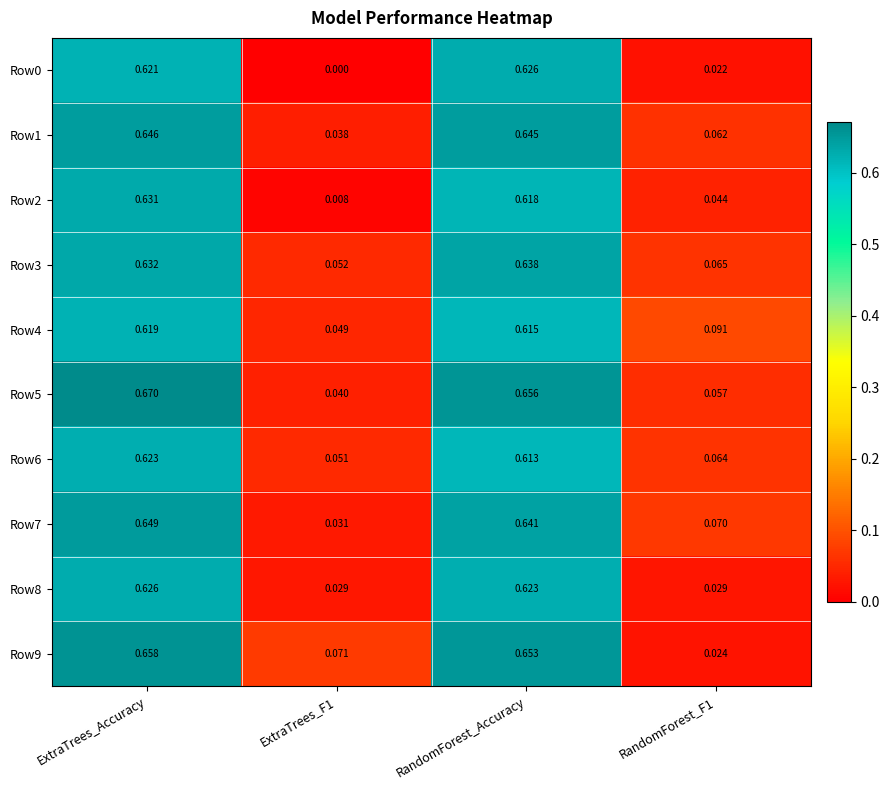

Is the value of Row2 at RandomForest_F1 greater than the value of Row4 at ExtraTrees_Accuracy?

No